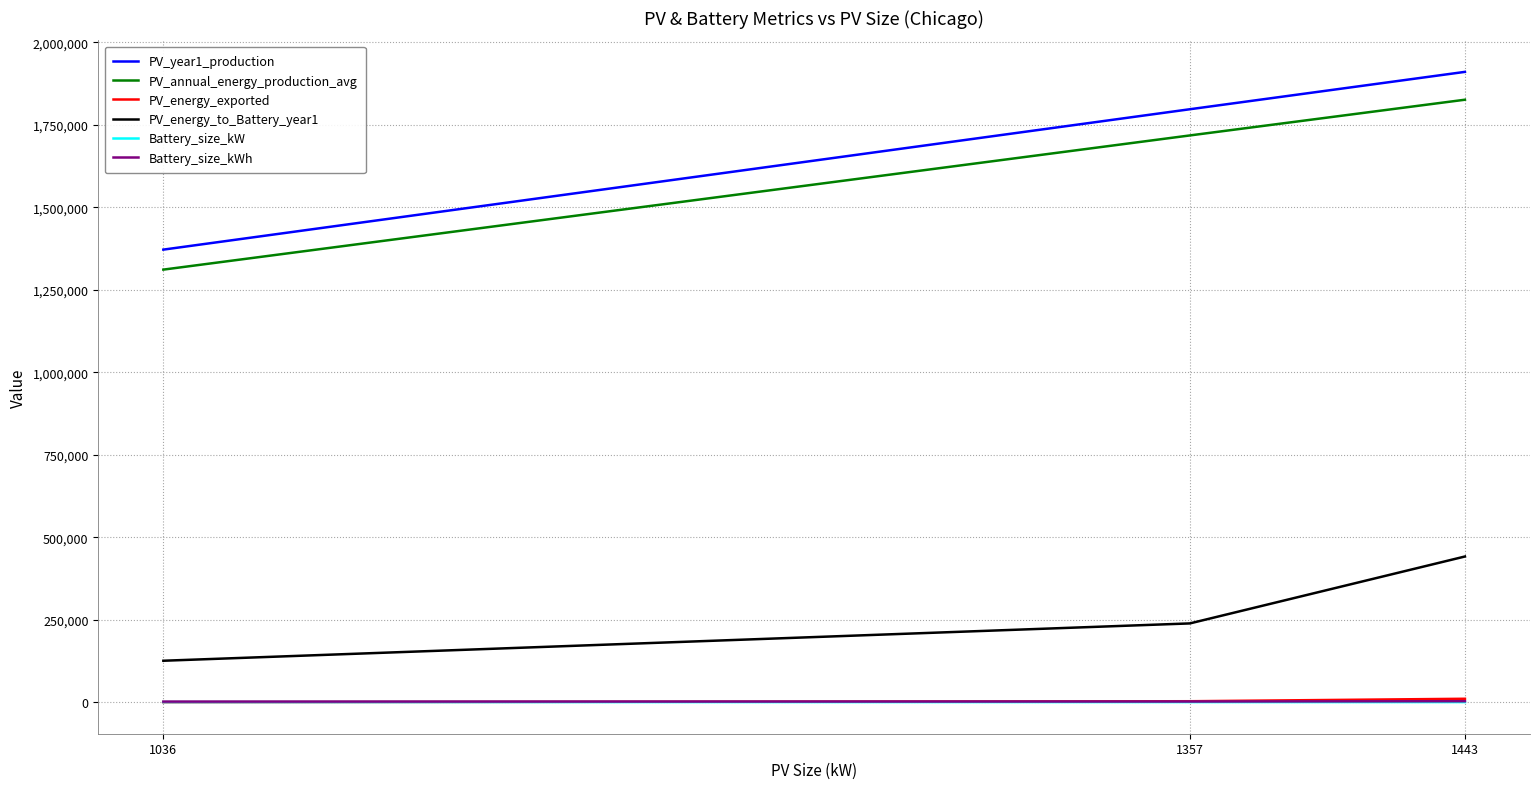

The value of PV_year1_production at 1357 is 2543954. True or false?

False